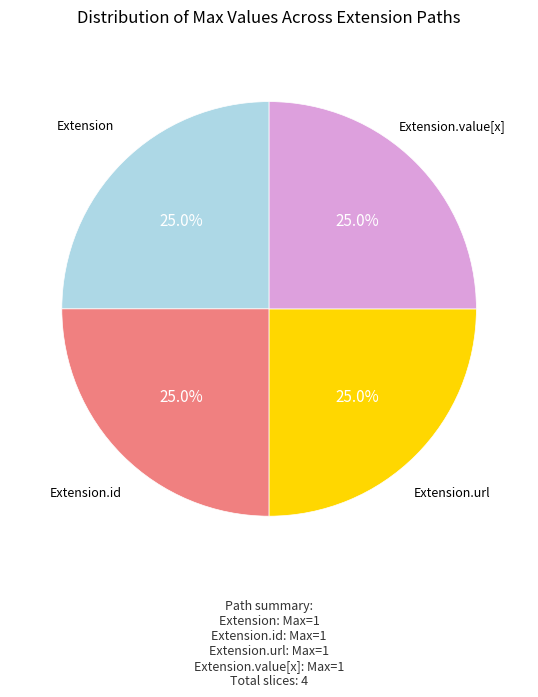

Is there any slice that represents more than half of the pie?

No